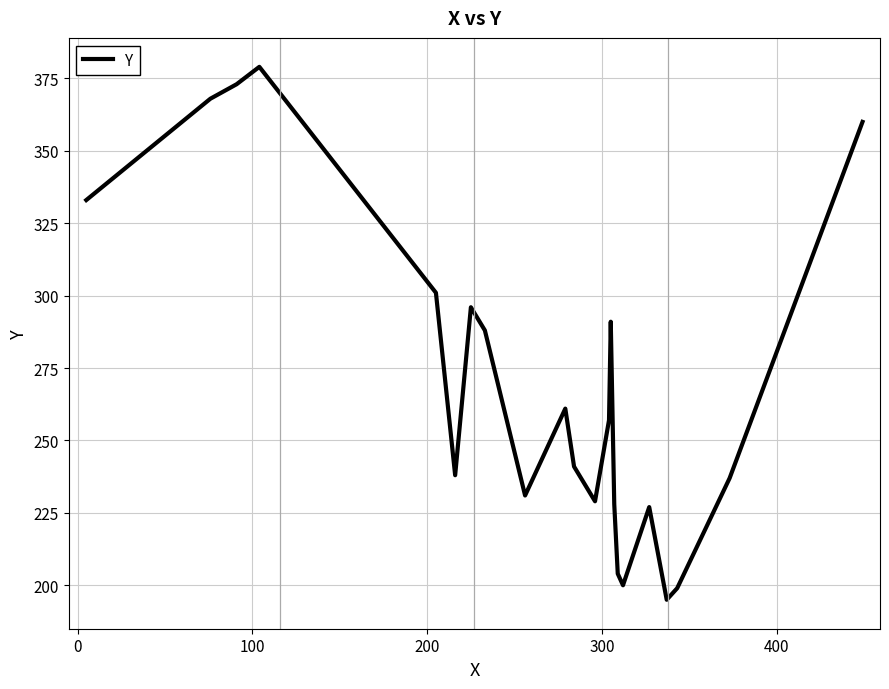

What is the difference between the maximum and minimum values?

184